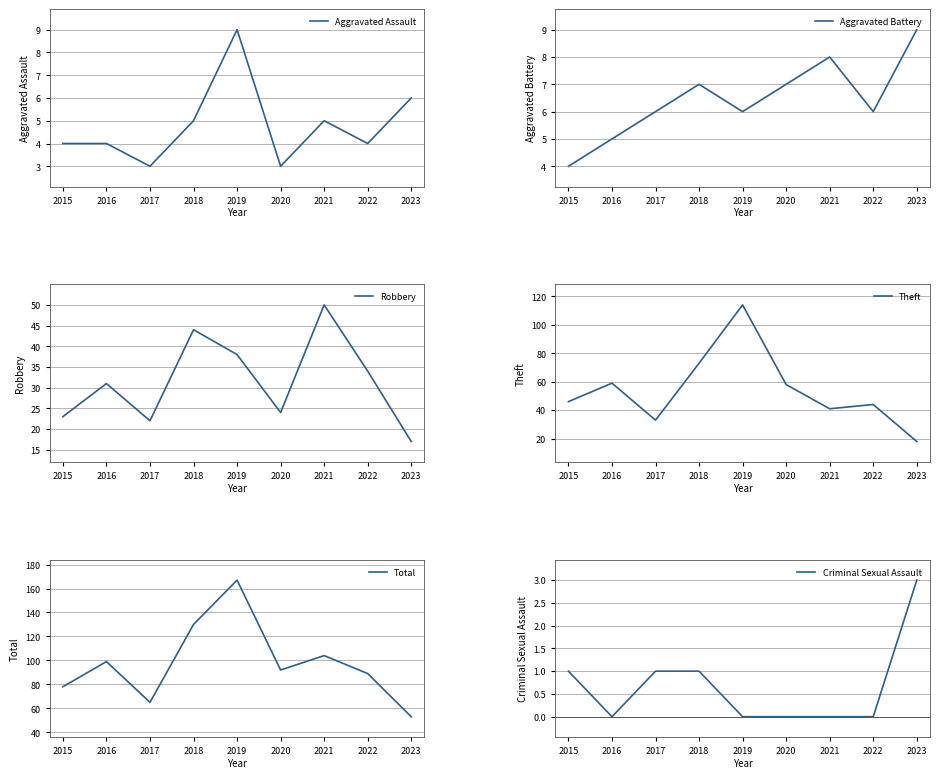

Reading left to right, what are all the values shown in this chart?

Aggravated Assault: 2015=4	2016=4	2017=3	2018=5	2019=9	2020=3	2021=5	2022=4	2023=6
Aggravated Battery: 2015=4	2016=5	2017=6	2018=7	2019=6	2020=7	2021=8	2022=6	2023=9
Robbery: 2015=23	2016=31	2017=22	2018=44	2019=38	2020=24	2021=50	2022=34	2023=17
Theft: 2015=46	2016=59	2017=33	2018=73	2019=114	2020=58	2021=41	2022=44	2023=18
Total: 2015=78	2016=99	2017=65	2018=130	2019=167	2020=92	2021=104	2022=89	2023=53
Criminal Sexual Assault: 2015=1	2016=0	2017=1	2018=1	2019=0	2020=0	2021=0	2022=0	2023=3